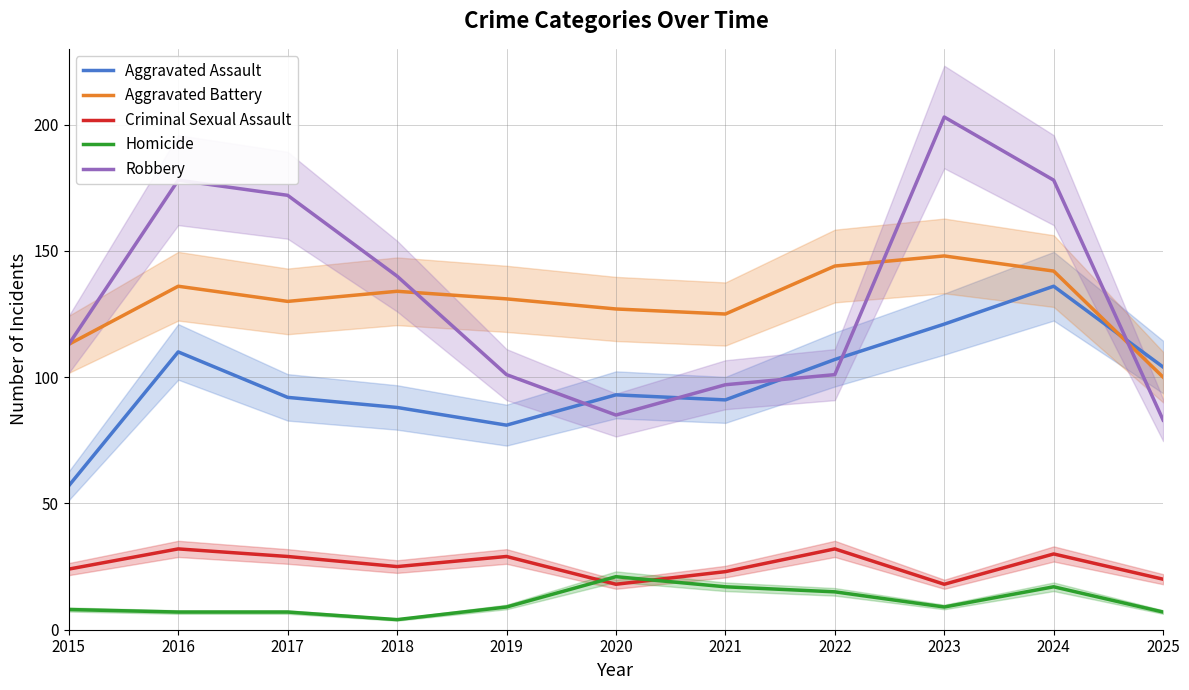

Which category has the highest value in the Aggravated Battery series?

2023